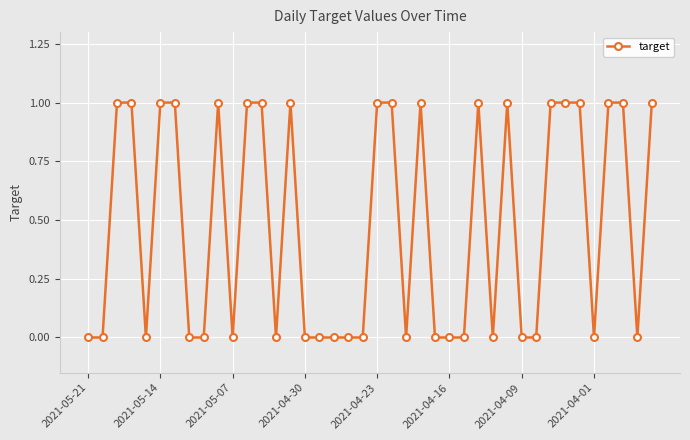

True or false: there are more than 0 points higher than both neighbors.

True